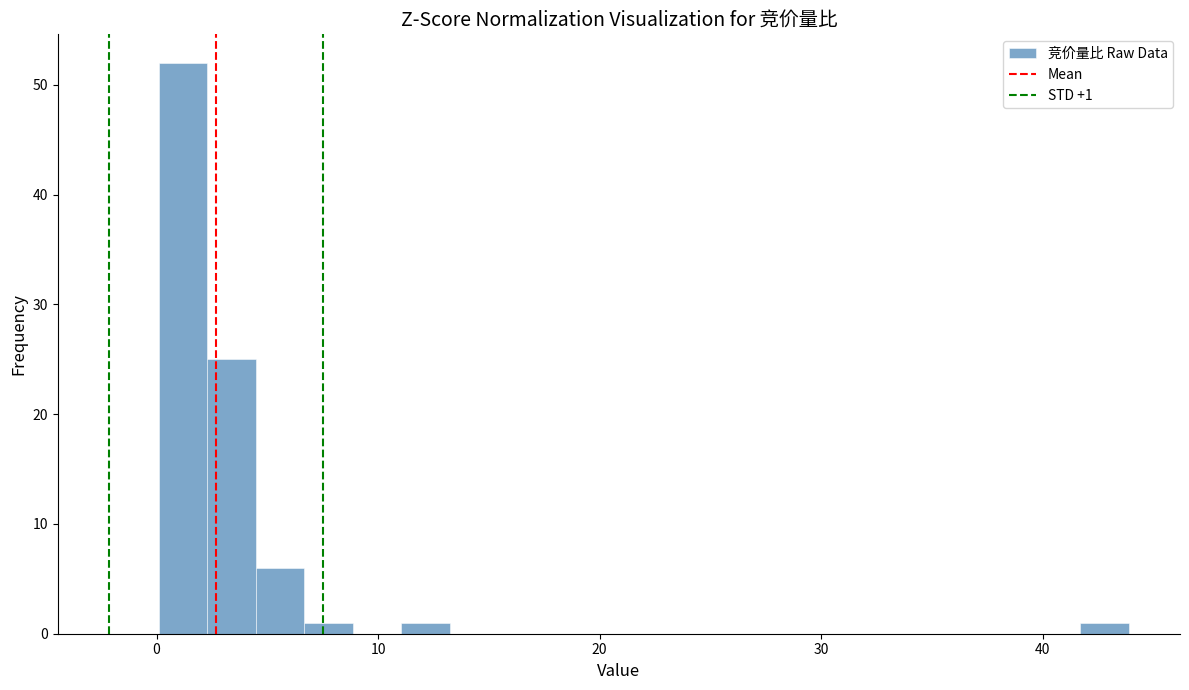

Read against the x-axis, roughly where is the centre of the tallest bar?

1